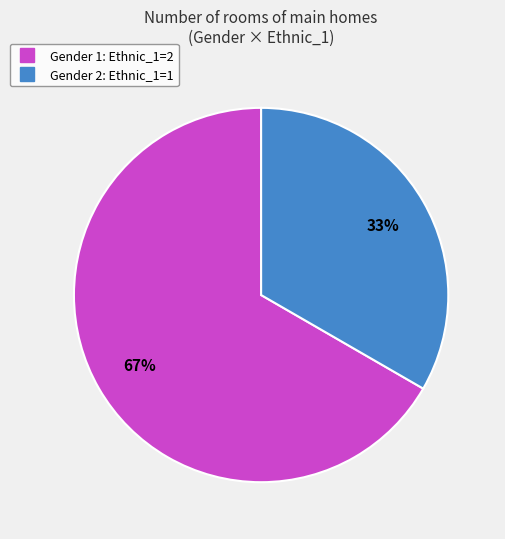

Approximately how many times larger is the value at Gender 2 compared to Gender 1?

0.5